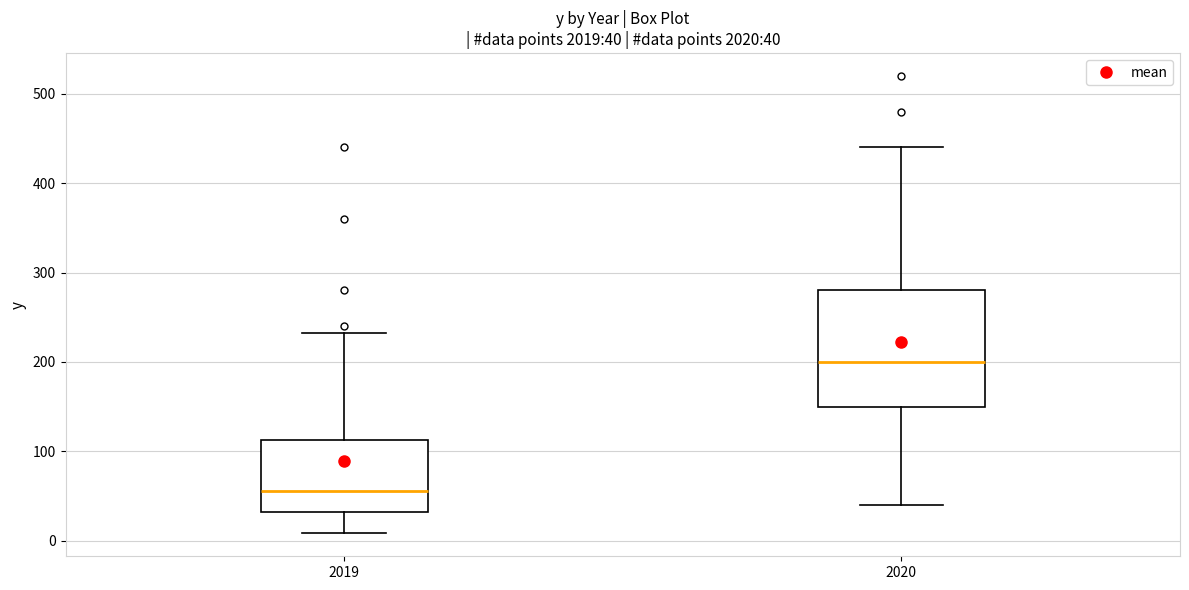

Which box's median line is the lowest?

2019